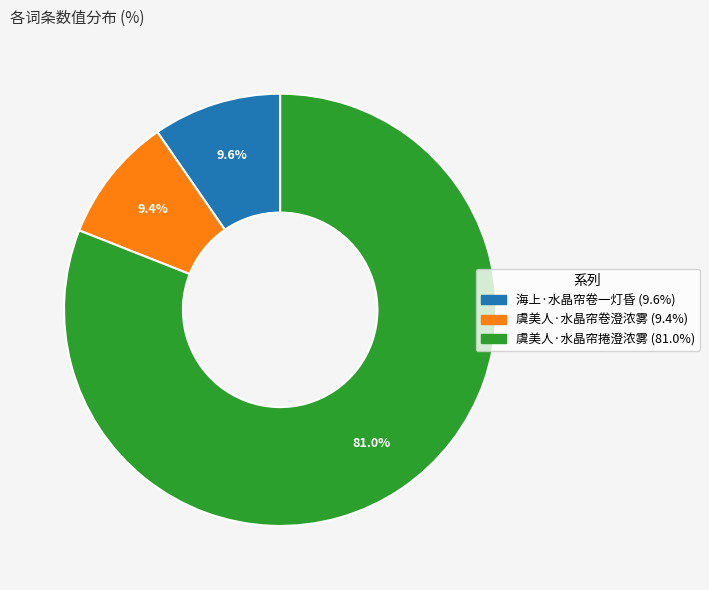

To the nearest percent, what is the average slice percentage?

33%